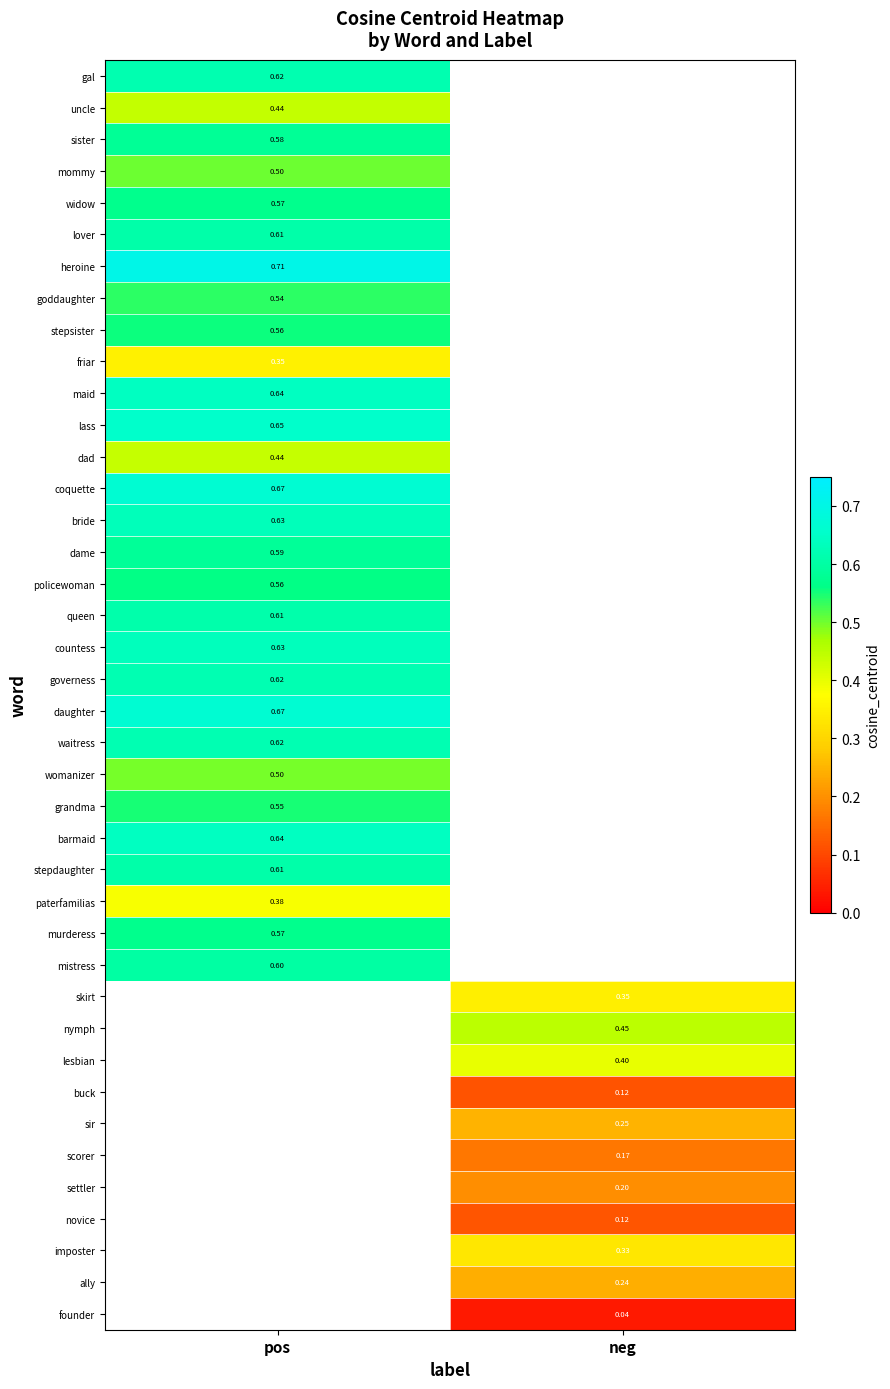

What is the spread (max minus min) of values at pos?

0.4